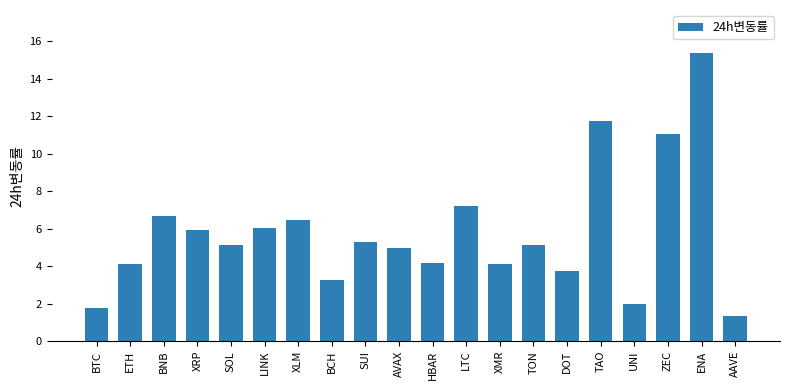

What is the approximate value at XMR?

4.1